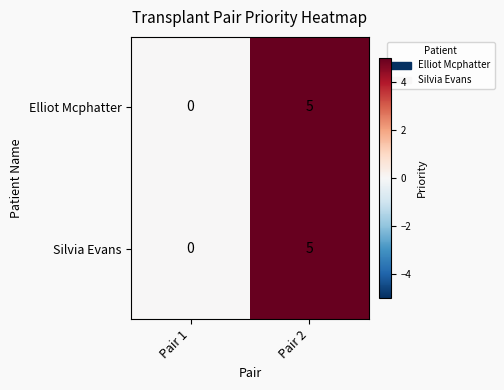

What is the sum of the Elliot Mcphatter values at Pair 2 and Pair 1?

5